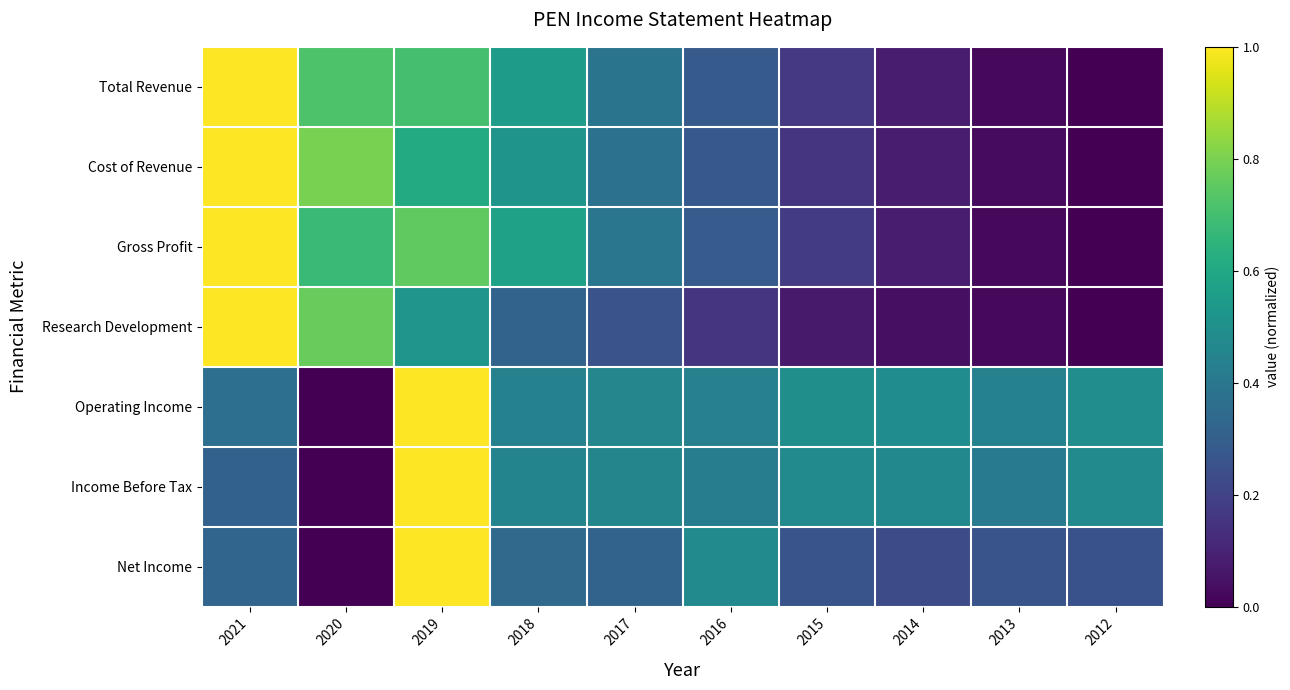

Reading left to right, what are all the values shown in this chart?

Total Revenue: 2021=1.0	2020=0.7	2019=0.7	2018=0.6	2017=0.4	2016=0.3	2015=0.2	2014=0.1	2013=0.0	2012=0.0
Cost of Revenue: 2021=1.0	2020=0.8	2019=0.6	2018=0.5	2017=0.4	2016=0.3	2015=0.2	2014=0.1	2013=0.0	2012=0.0
Gross Profit: 2021=1.0	2020=0.7	2019=0.8	2018=0.6	2017=0.4	2016=0.3	2015=0.2	2014=0.1	2013=0.0	2012=0.0
Research Development: 2021=1.0	2020=0.8	2019=0.5	2018=0.3	2017=0.3	2016=0.2	2015=0.1	2014=0.0	2013=0.0	2012=0.0
Operating Income: 2021=0.4	2020=0.0	2019=1.0	2018=0.4	2017=0.5	2016=0.4	2015=0.5	2014=0.5	2013=0.4	2012=0.5
Income Before Tax: 2021=0.3	2020=0.0	2019=1.0	2018=0.4	2017=0.5	2016=0.4	2015=0.5	2014=0.5	2013=0.4	2012=0.5
Net Income: 2021=0.3	2020=0.0	2019=1.0	2018=0.3	2017=0.3	2016=0.5	2015=0.3	2014=0.2	2013=0.3	2012=0.3